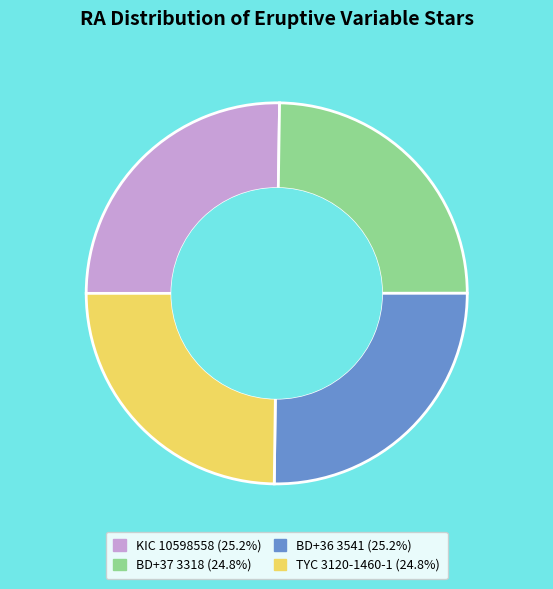

Does BD+36 3541 (25.2%) account for over 50% of the chart?

No